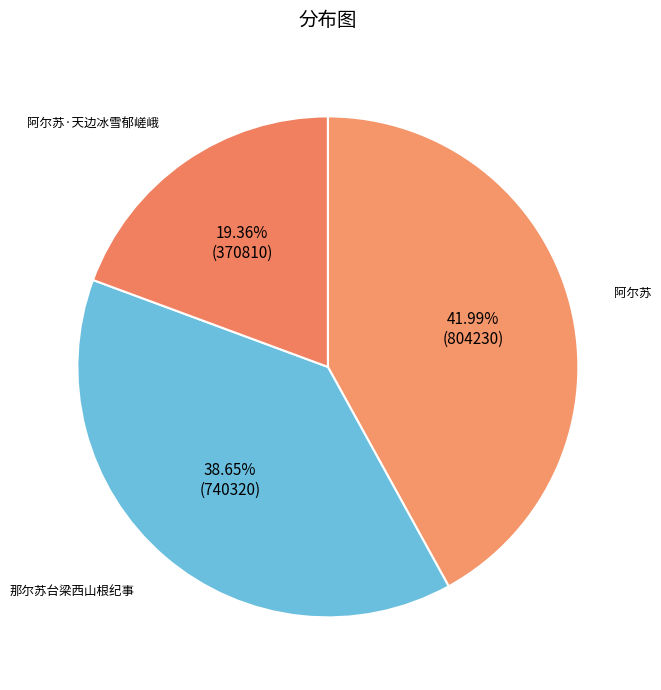

Is there any slice that represents more than half of the pie?

No